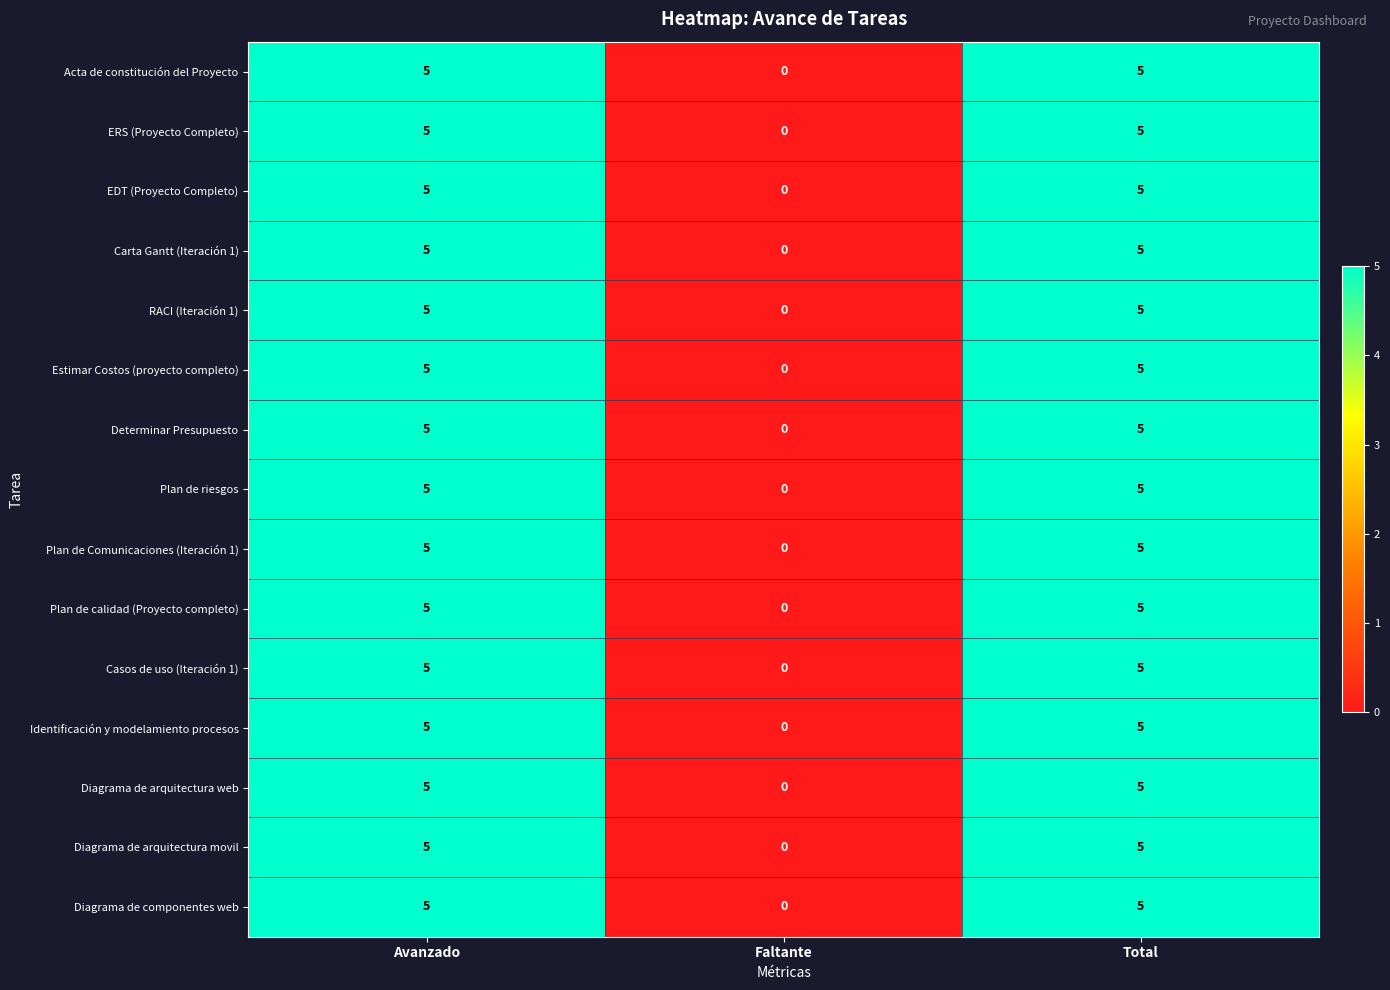

What is the average value of the Diagrama de arquitectura web series?

3